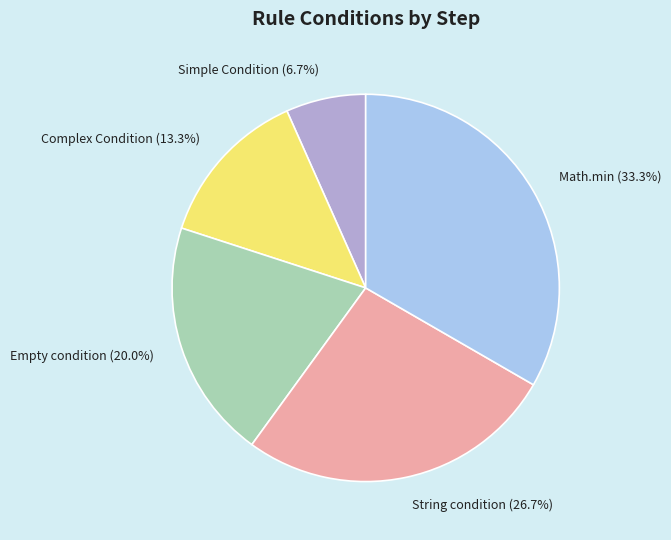

To the nearest percent, what is the combined percentage of Empty condition and Complex Condition?

33%